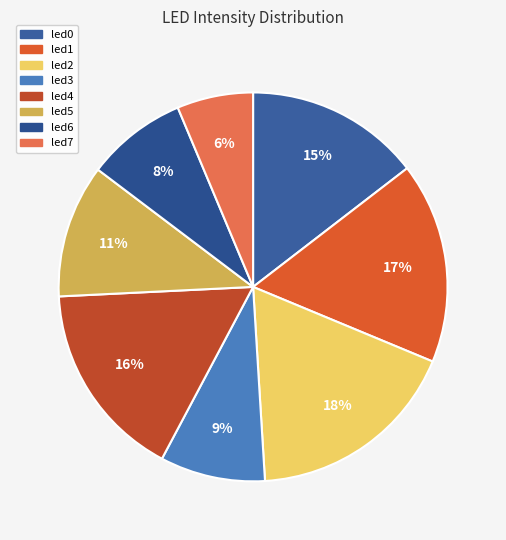

The led0 slice represents 28% of the pie. True or false?

False